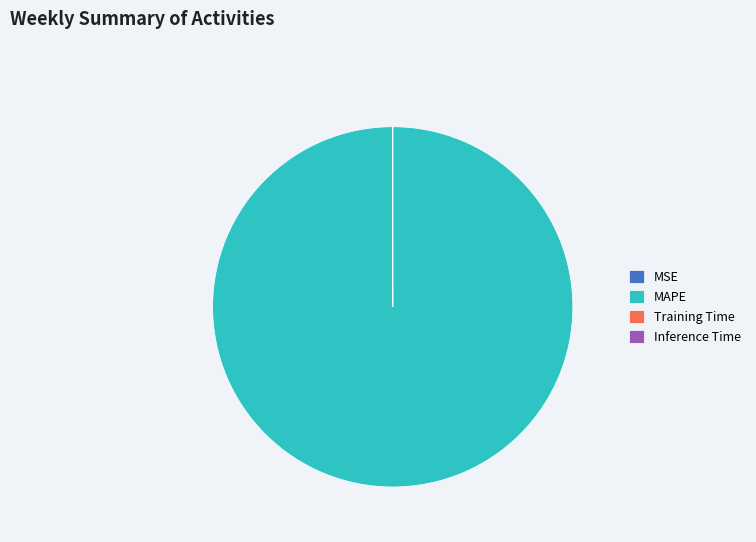

What is the majority slice?

MAPE